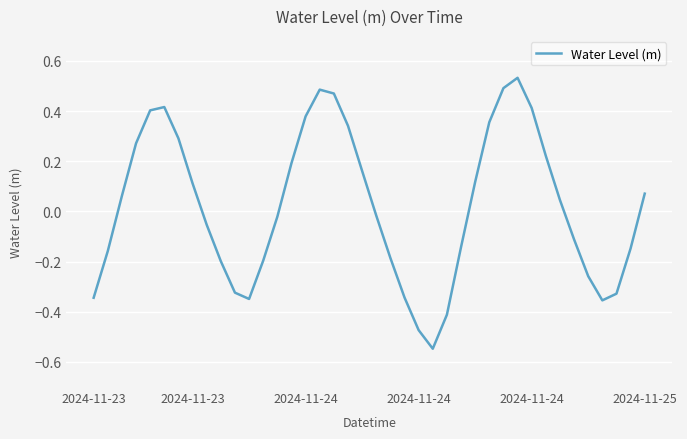

What is the difference between the second highest and minimum values?

1.0